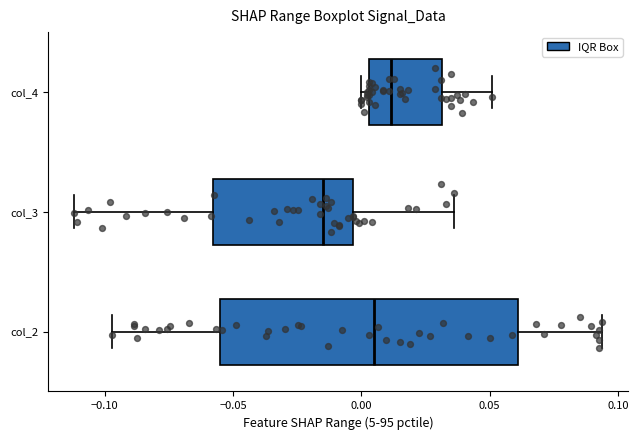

Where is the left edge of the box for col_3 on the x-axis? The values are not printed on the chart, so give them approximately, as read against the axis.

-0.060